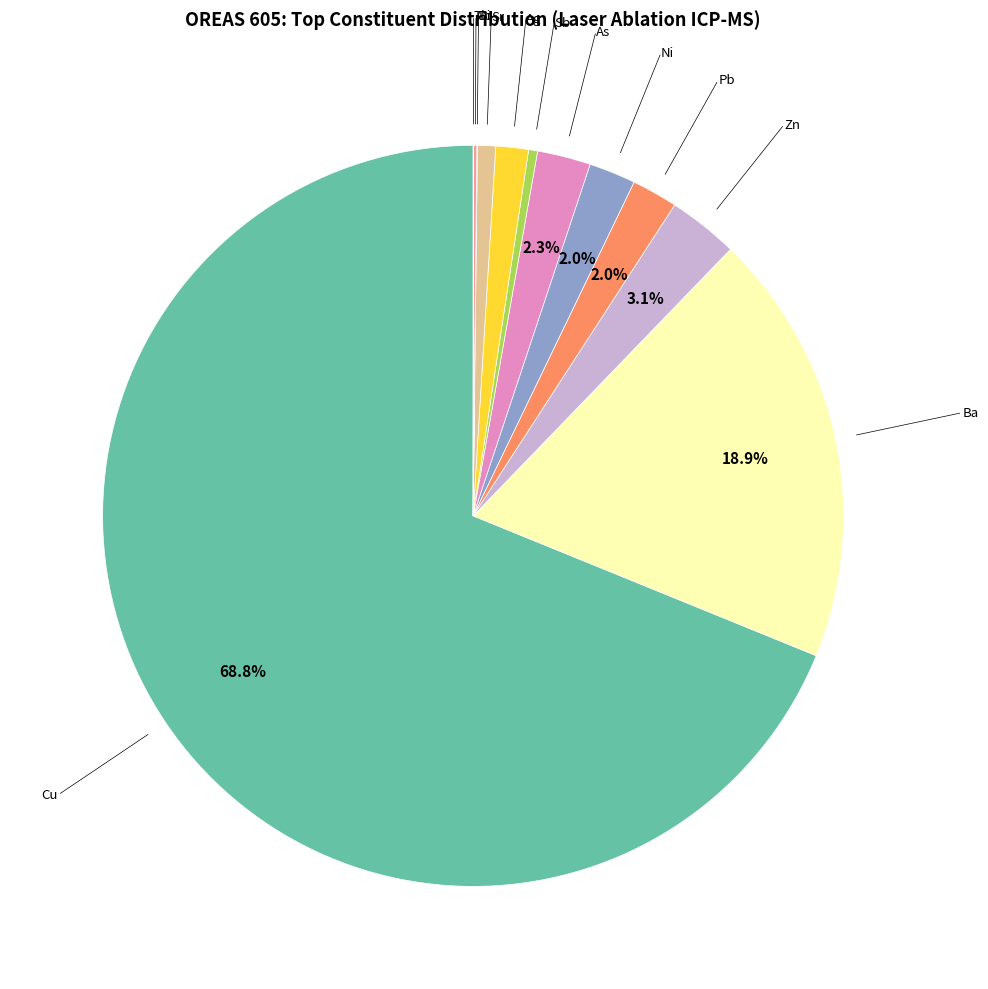

Is there any slice that represents more than half of the pie?

Yes